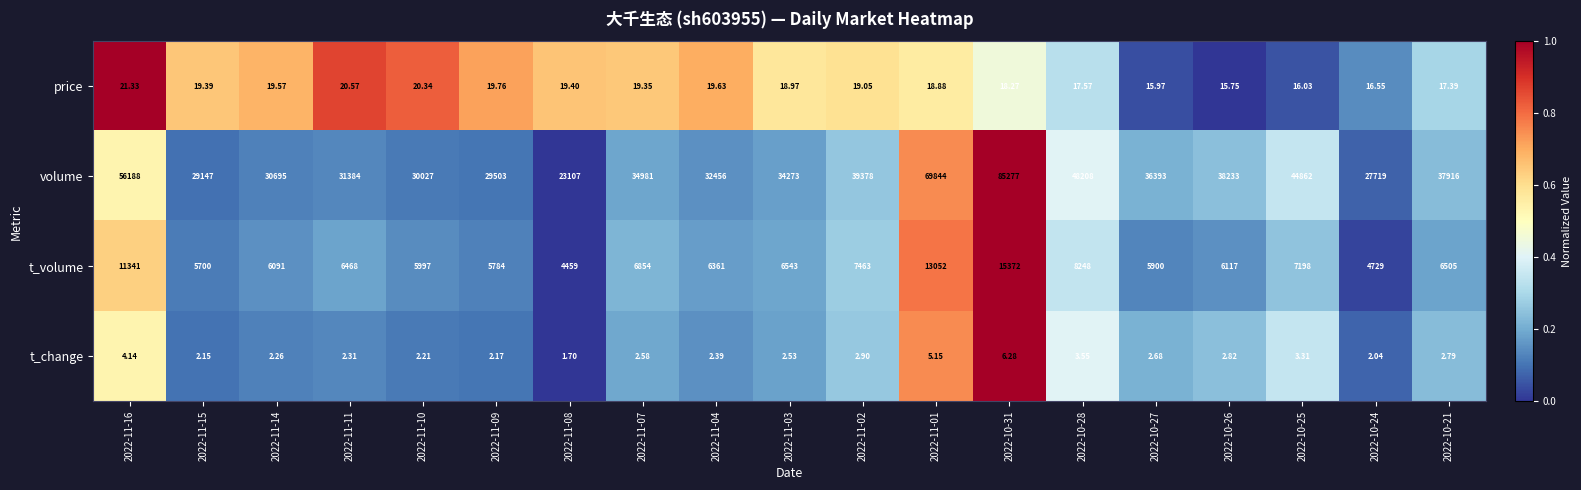

At 2022-11-14, list the series in order from largest to smallest.

volume, t_volume, price, t_change